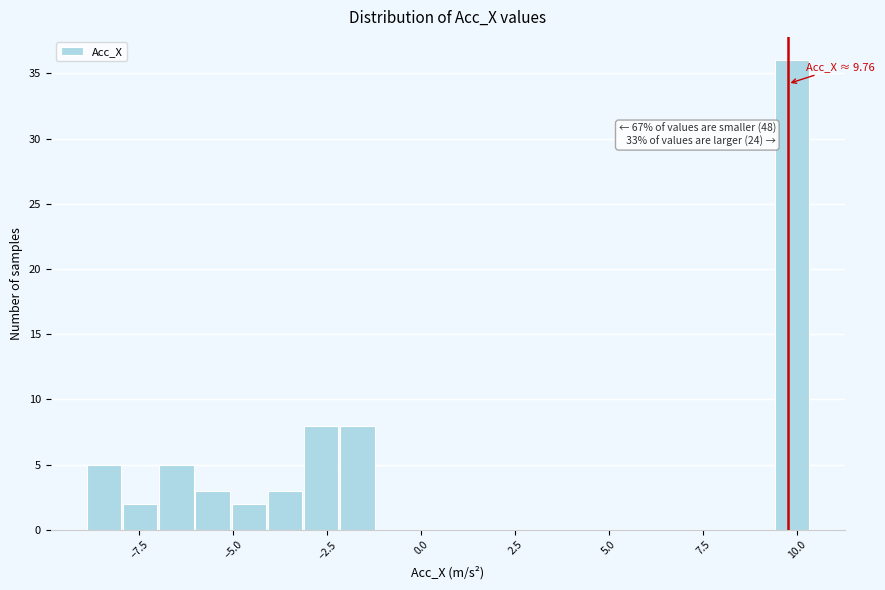

Around what value on the x-axis is the tallest bar? Give the approximate position of its centre, as read against the axis.

10.0